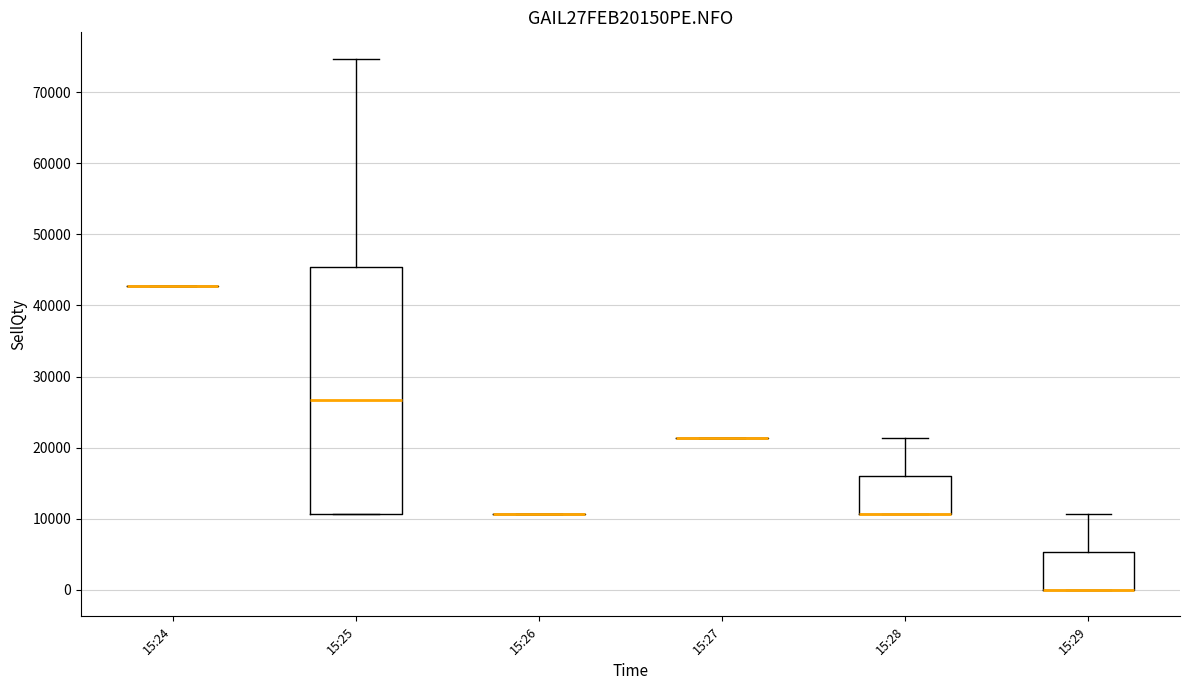

Reading left to right, read every box against the y-axis: the position of its median line, the range the box covers, and the ends of its whiskers. The values are not printed on the chart, so give them approximately, as read against the axis.

15:24: box collapsed to a line at 43000, whiskers 43000 to 43000
15:25: median 27000, box 11000 to 45000, whiskers 11000 to 75000
15:26: box collapsed to a line at 11000, whiskers 11000 to 11000
15:27: box collapsed to a line at 21000, whiskers 21000 to 21000
15:28: median 11000 (drawn on the box's lower edge), box 11000 to 16000, whiskers 11000 to 21000
15:29: median 0 (drawn on the box's lower edge), box 0 to 5000, whiskers 0 to 11000